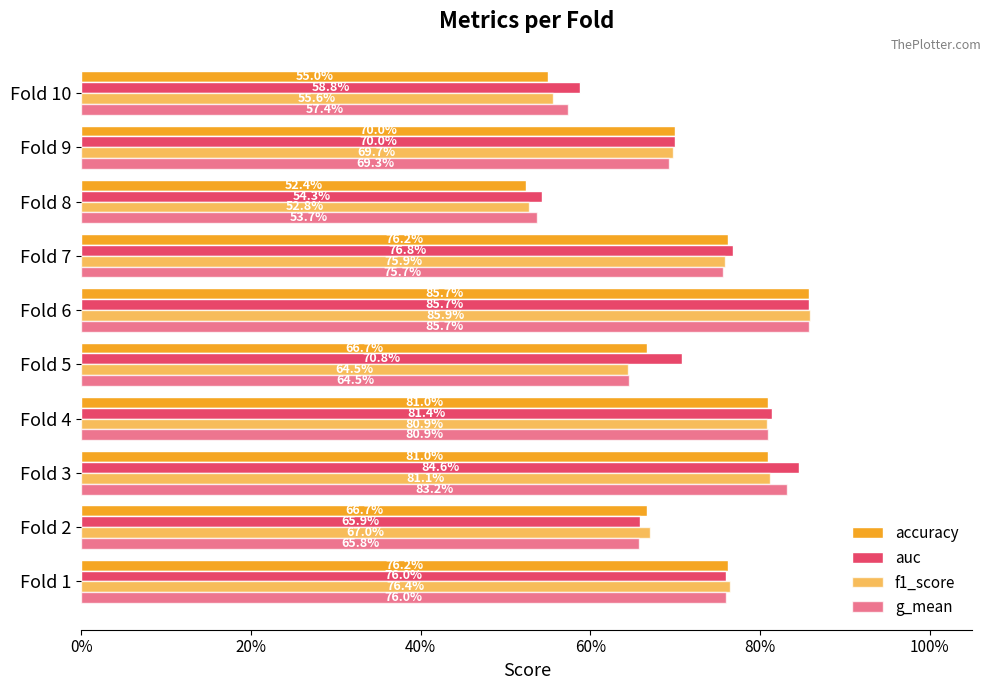

What is the smallest value displayed?

0.5